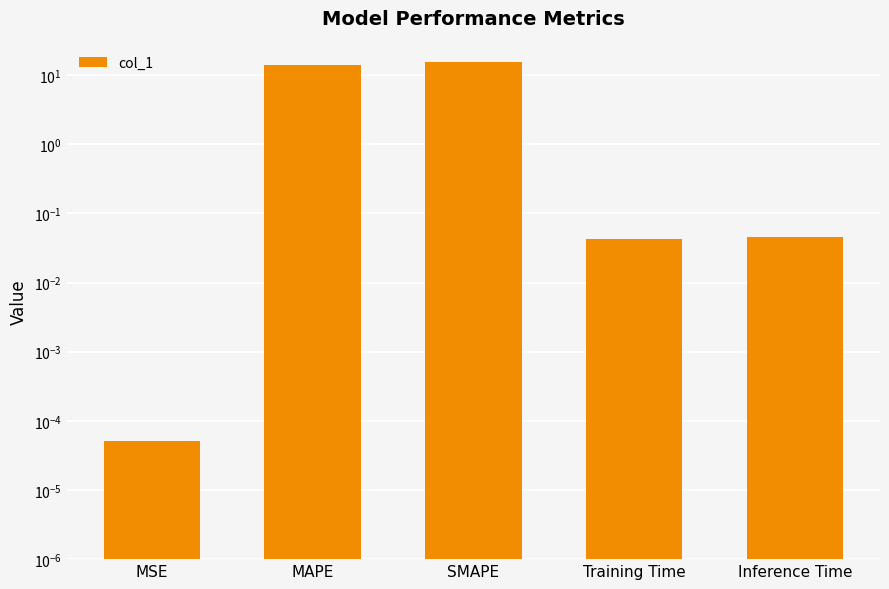

What is the label of the 5th bar from the left?

Inference Time